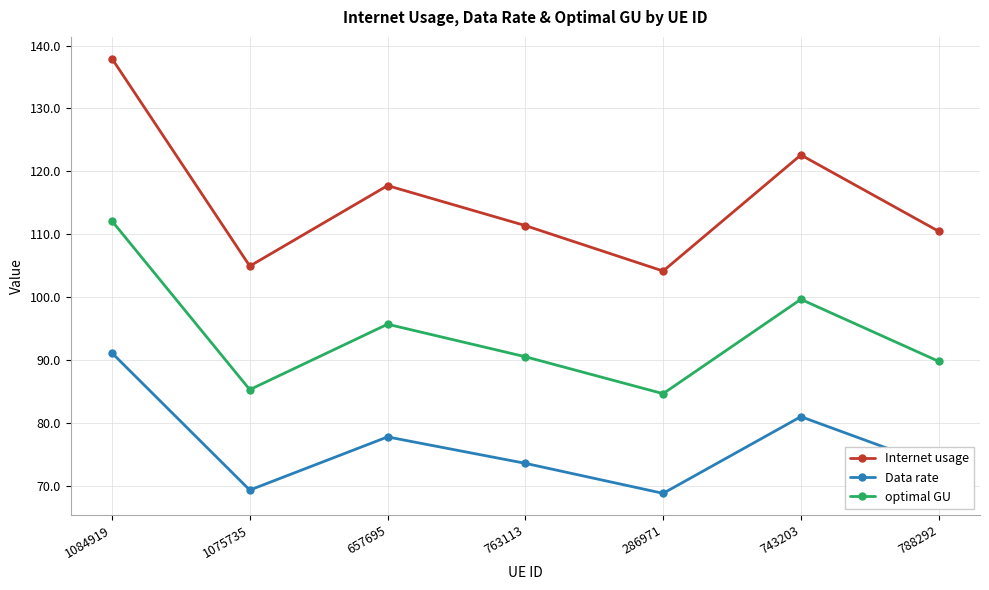

What is the total value across all series at 1075735?

259.6